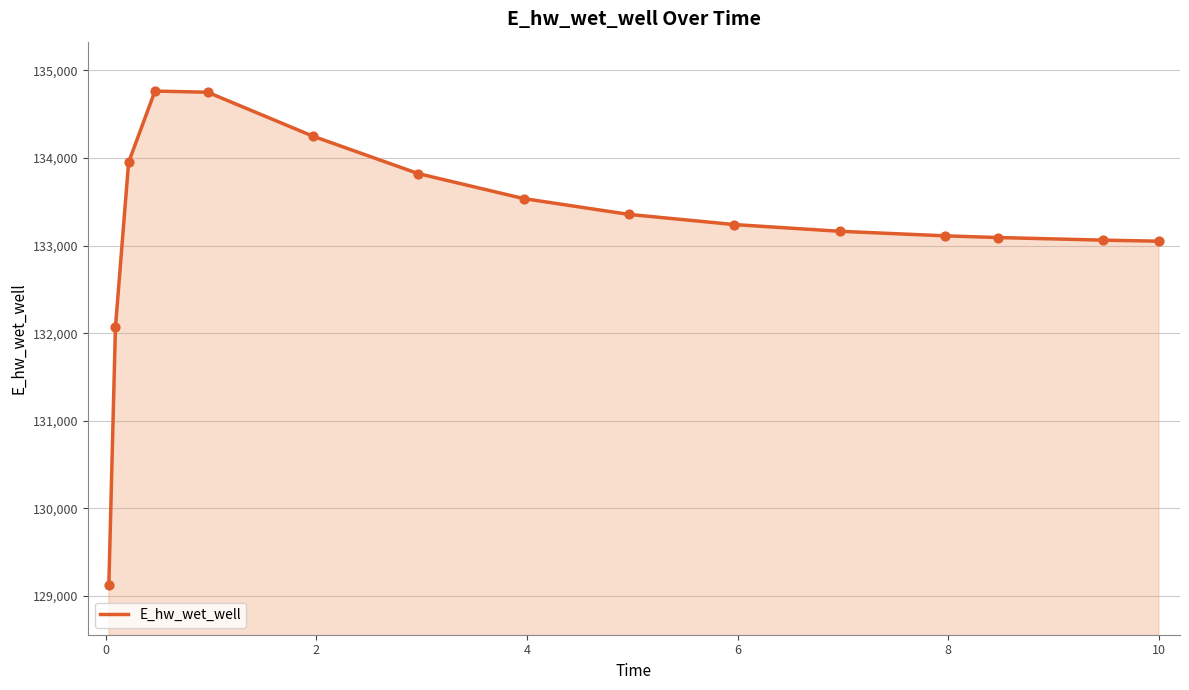

What is the smallest value displayed?

129120.9